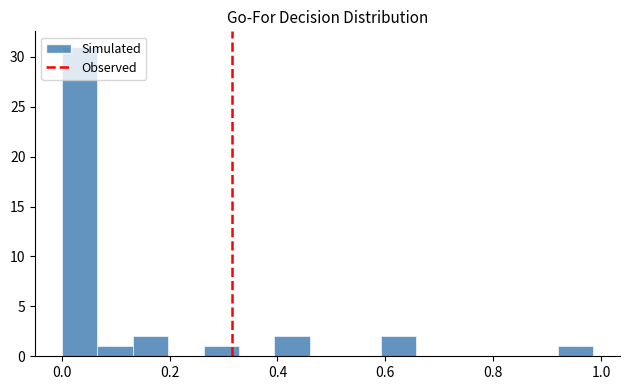

Read against the x-axis, roughly where is the centre of the tallest bar?

0.04